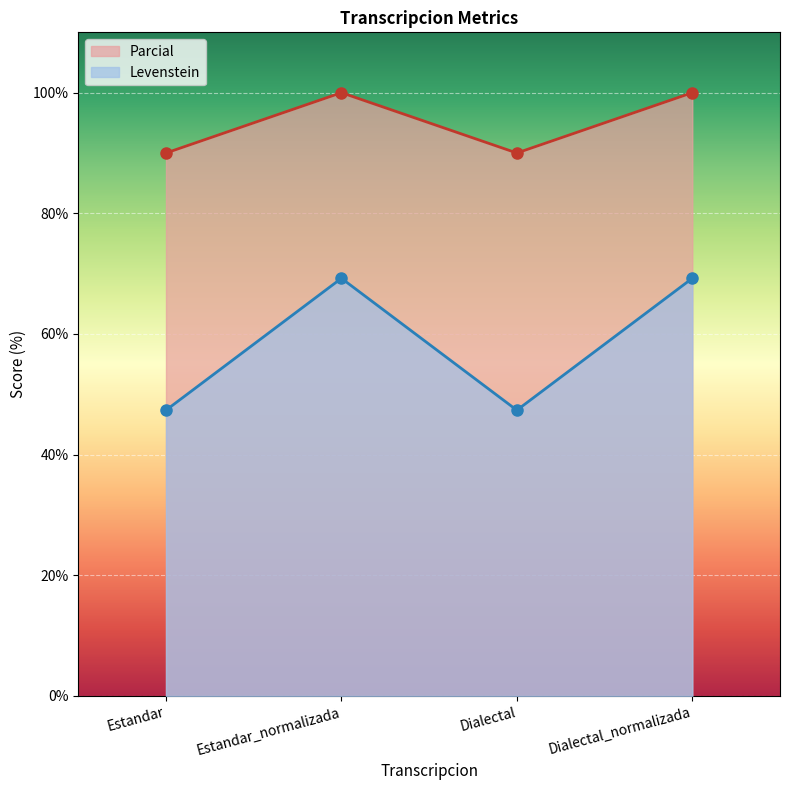

Which series has the largest total across all categories?

Parcial